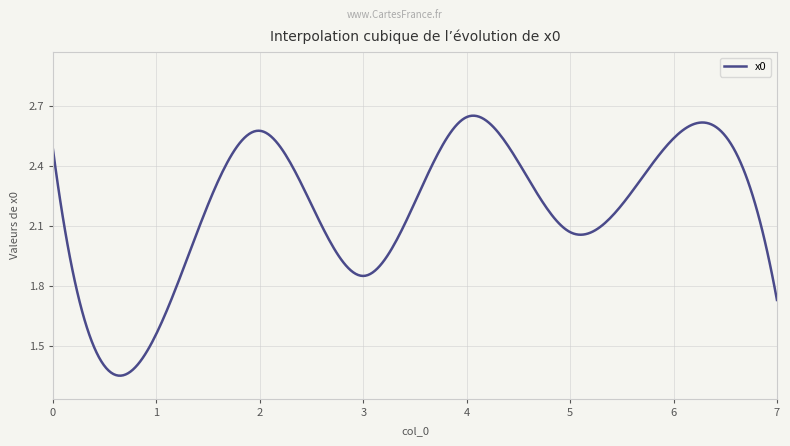

Reading right to left, what are all the values shown in this chart?

1.7	2.5	2.1	2.6	1.9	2.6	1.6	2.5